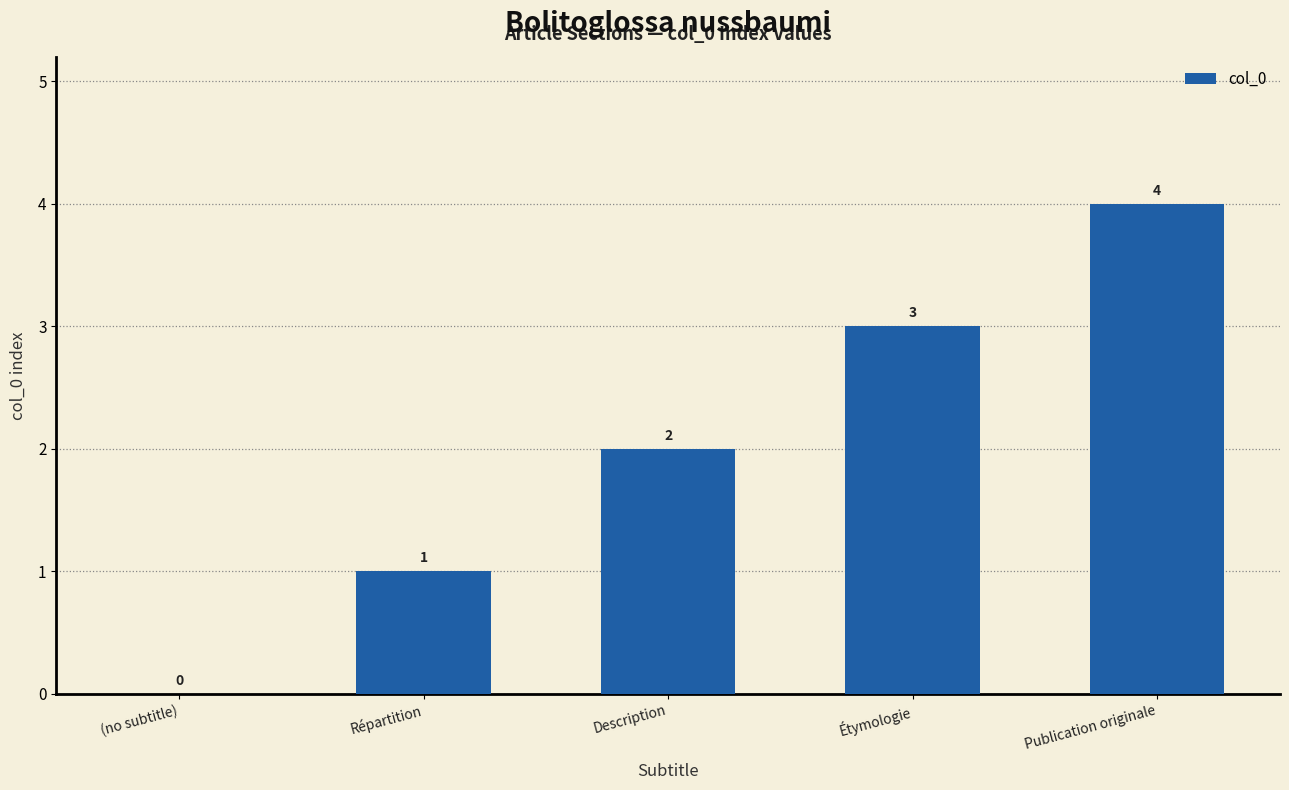

Read the value at Description.

2